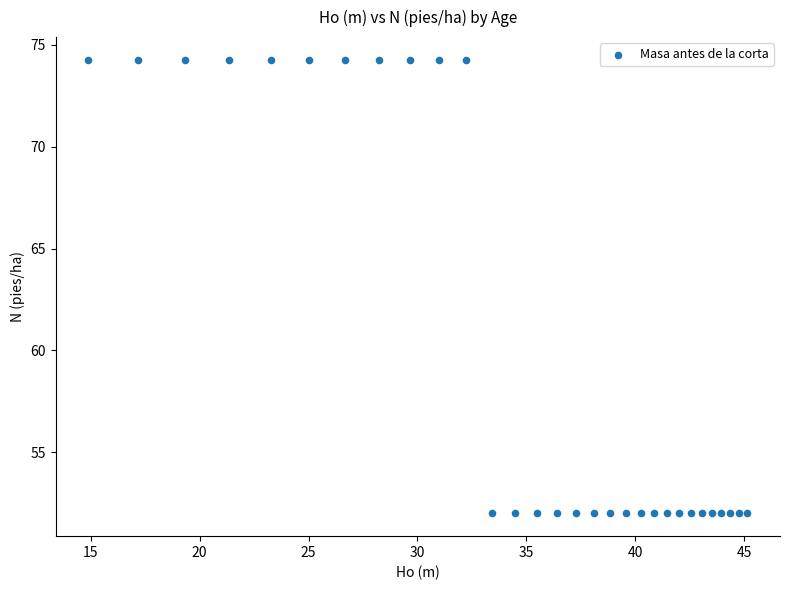

What is the range of X values (max minus min)?

30.2